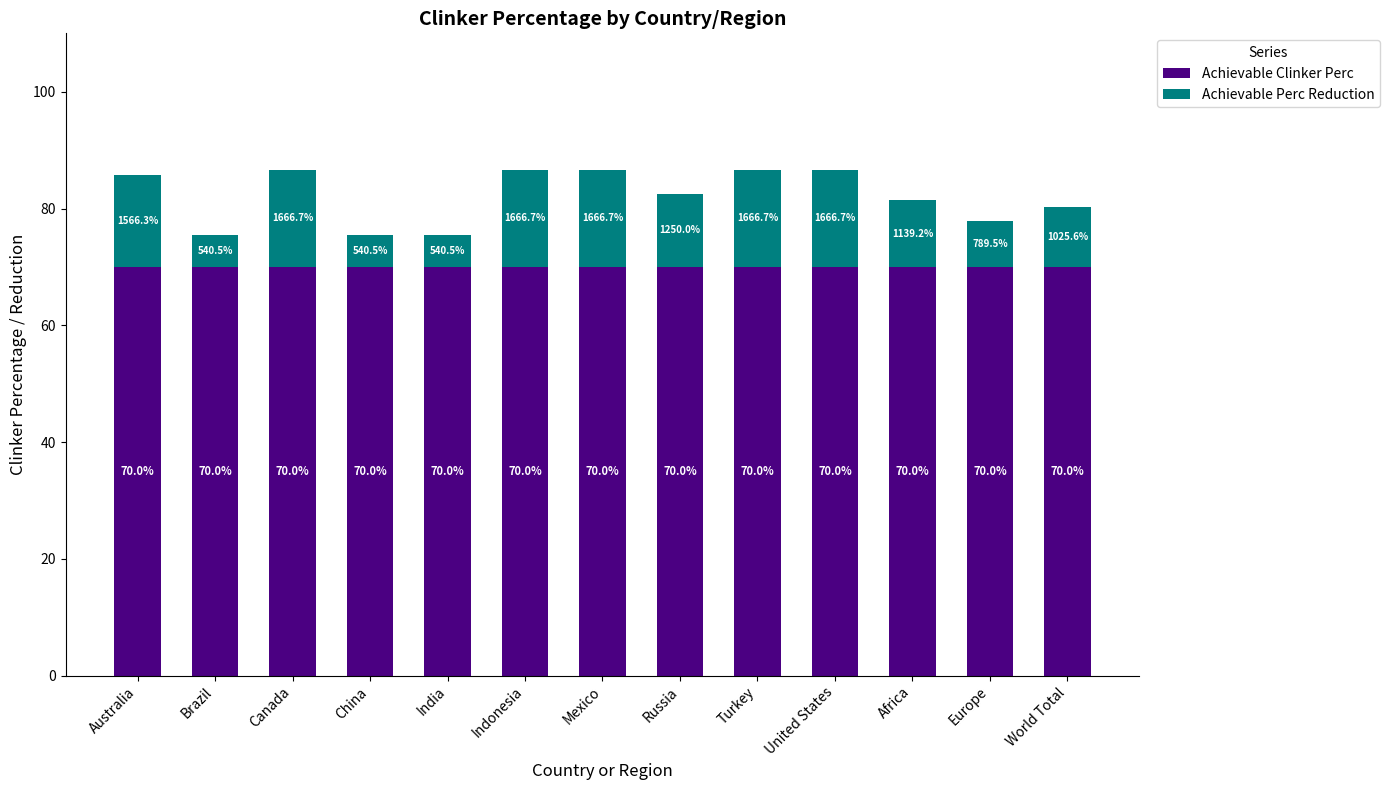

The Achievable Clinker Perc series shows 41.4 at India. True or false?

False